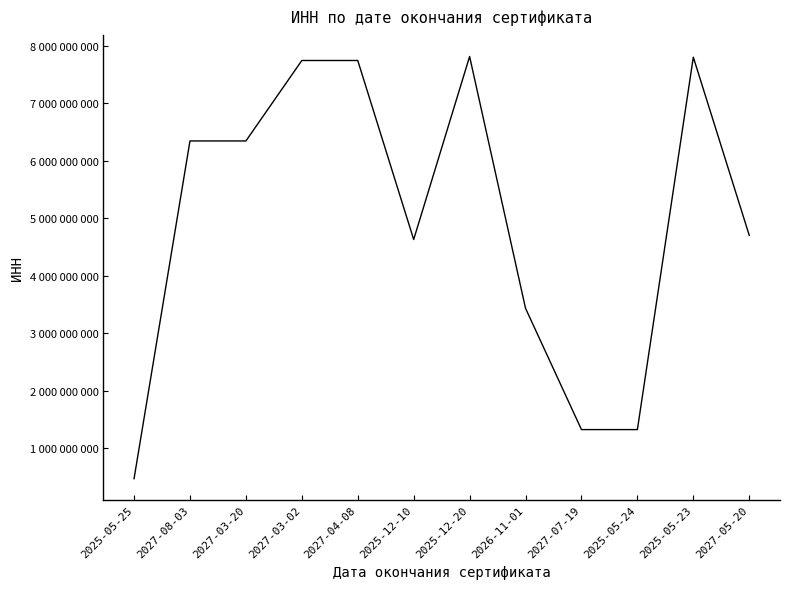

Does the chart have visible grid lines?

No